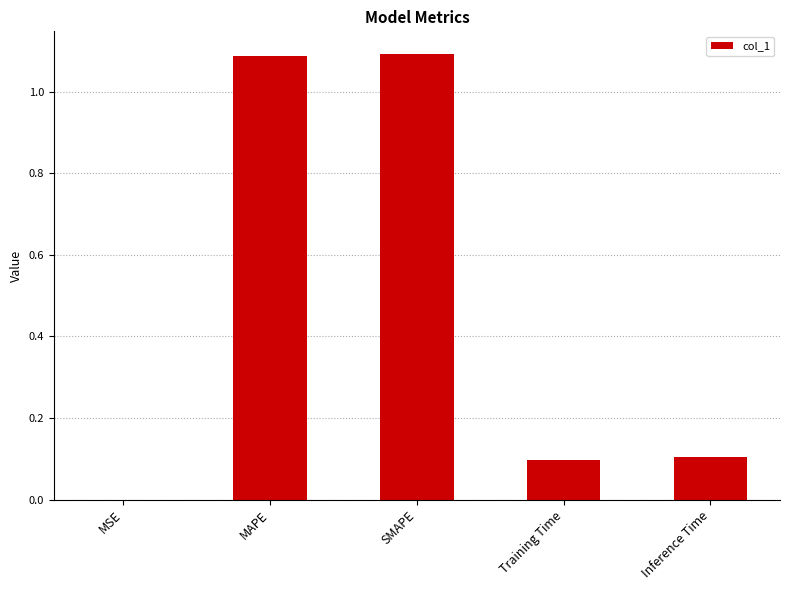

What is the sum of all values?

2.4